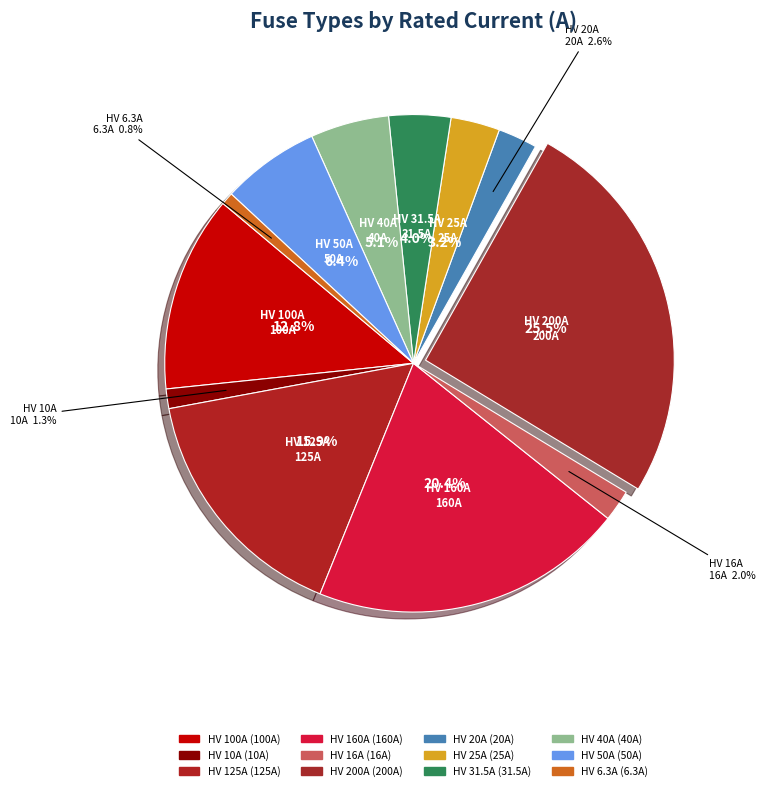

Count the number of slices in the pie.

12